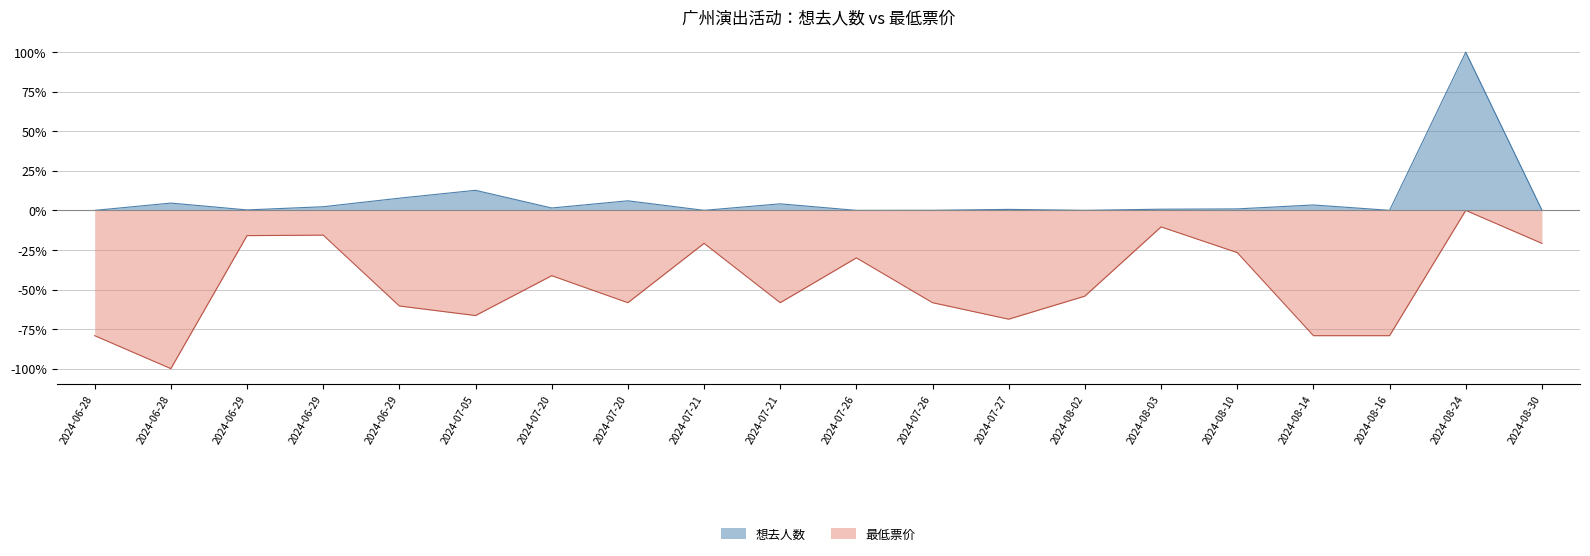

Which series has the largest total across all categories?

想去人数